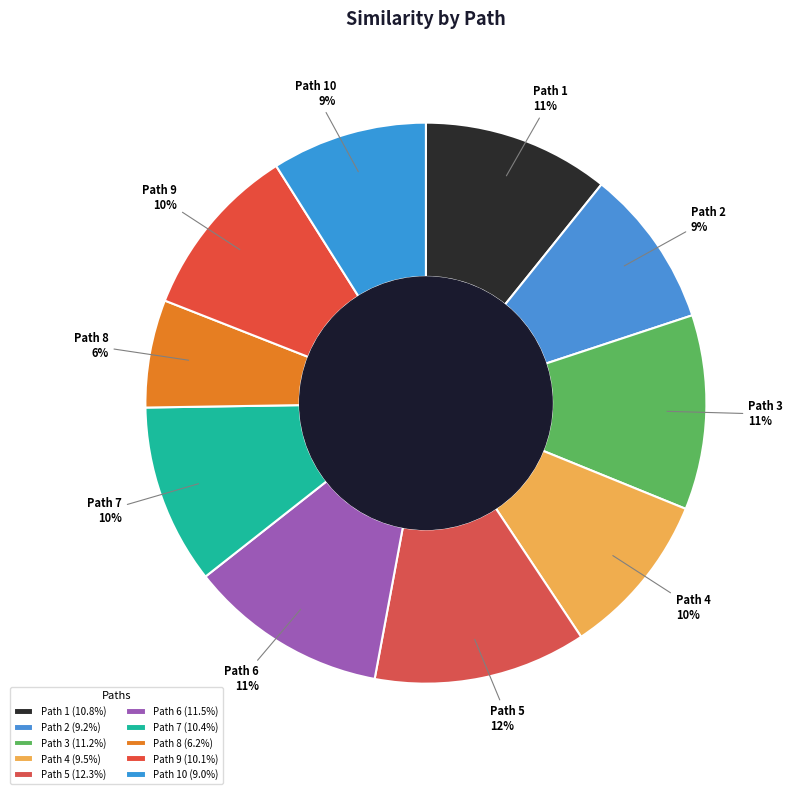

Does any single category account for the majority?

No